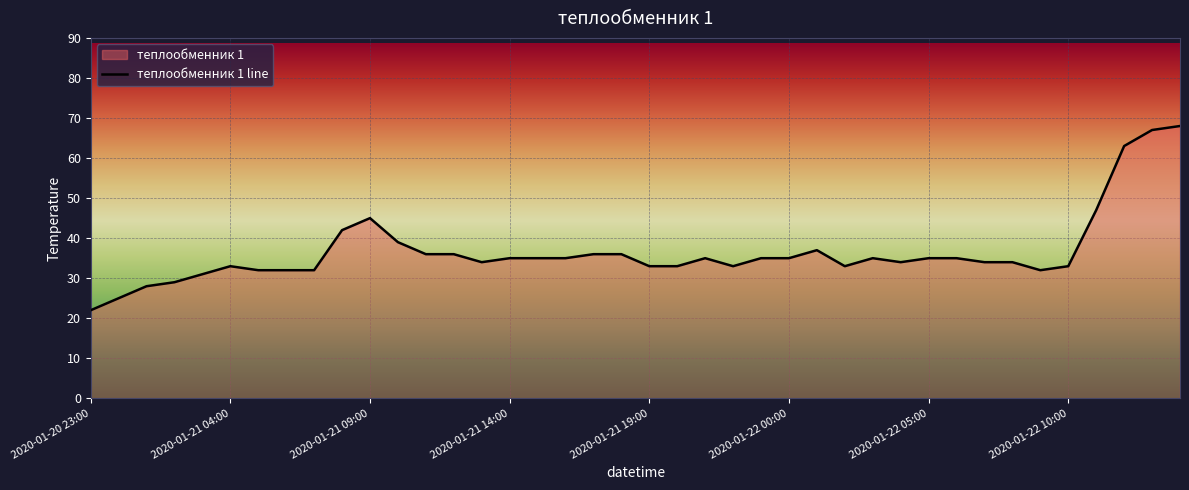

The value at 8 is 32. True or false?

True